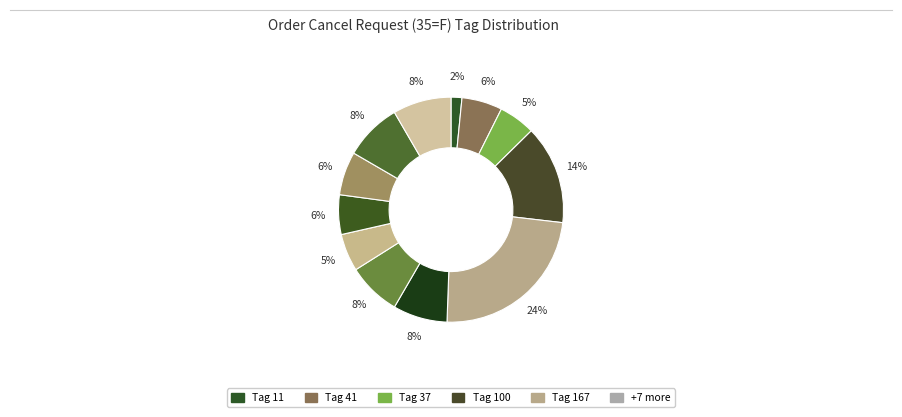

Count the number of slices in the pie.

12